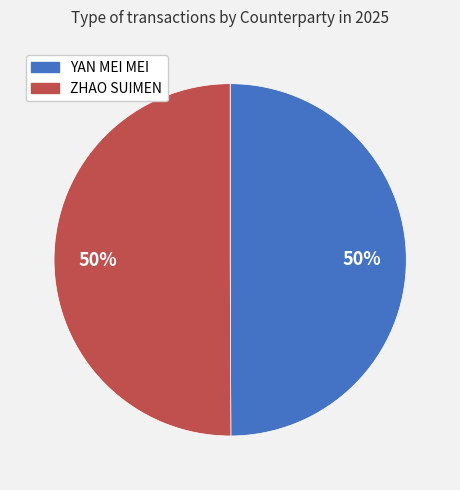

Combined, do ZHAO SUIMEN and YAN MEI MEI account for over 50%?

Yes